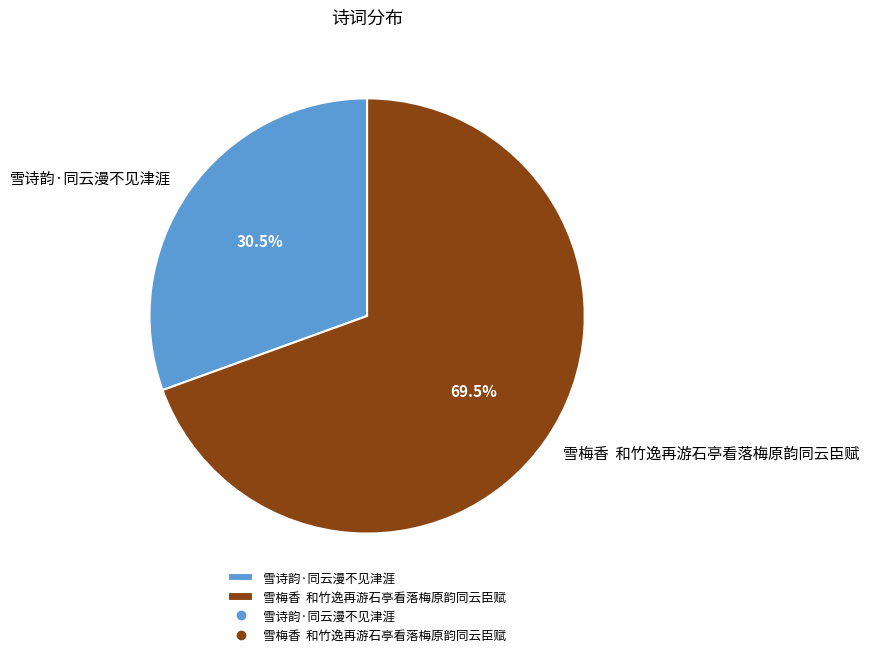

Approximately how many times larger is the value at 雪诗韵·同云漫不见津涯 compared to 雪梅香 和竹逸再游石亭看落梅原韵同云臣赋?

0.4